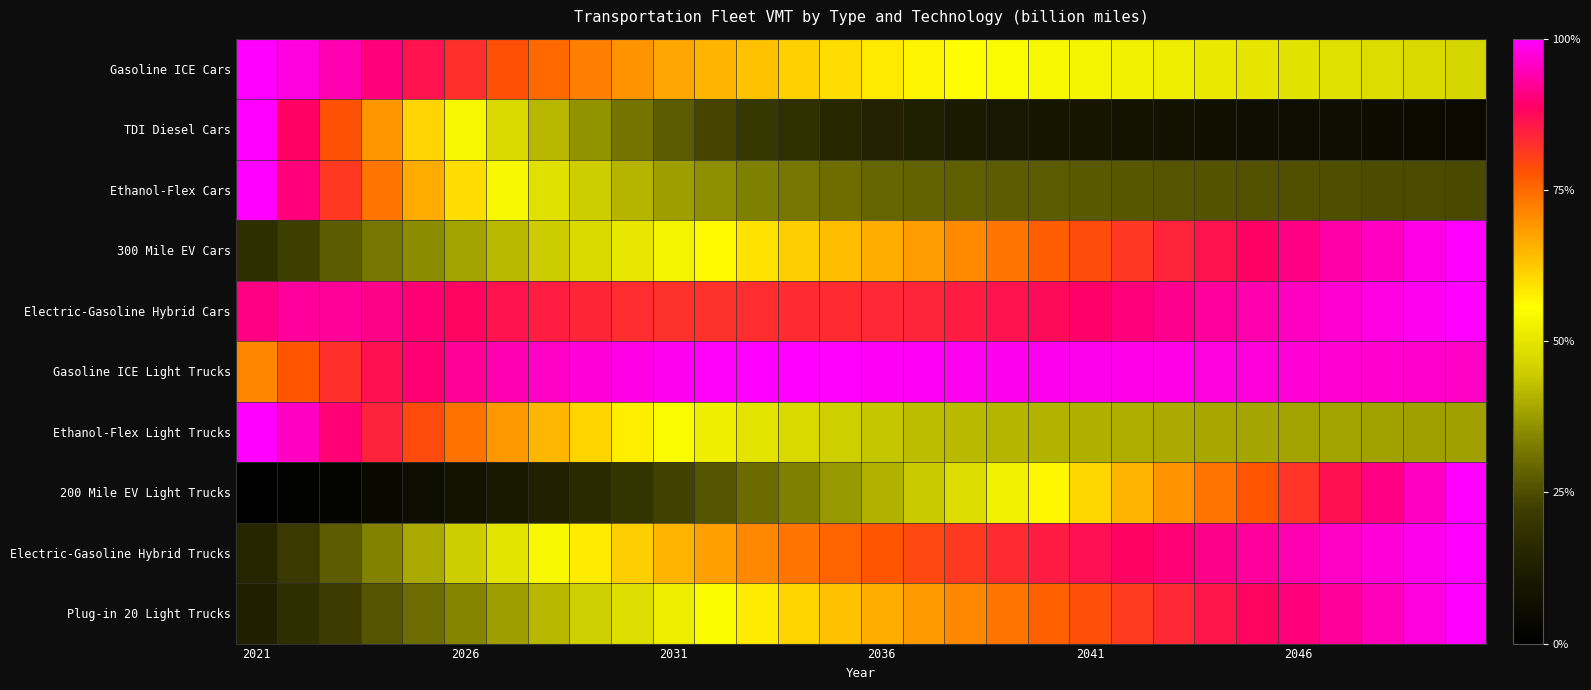

At which category is the sum across all series the highest?

29